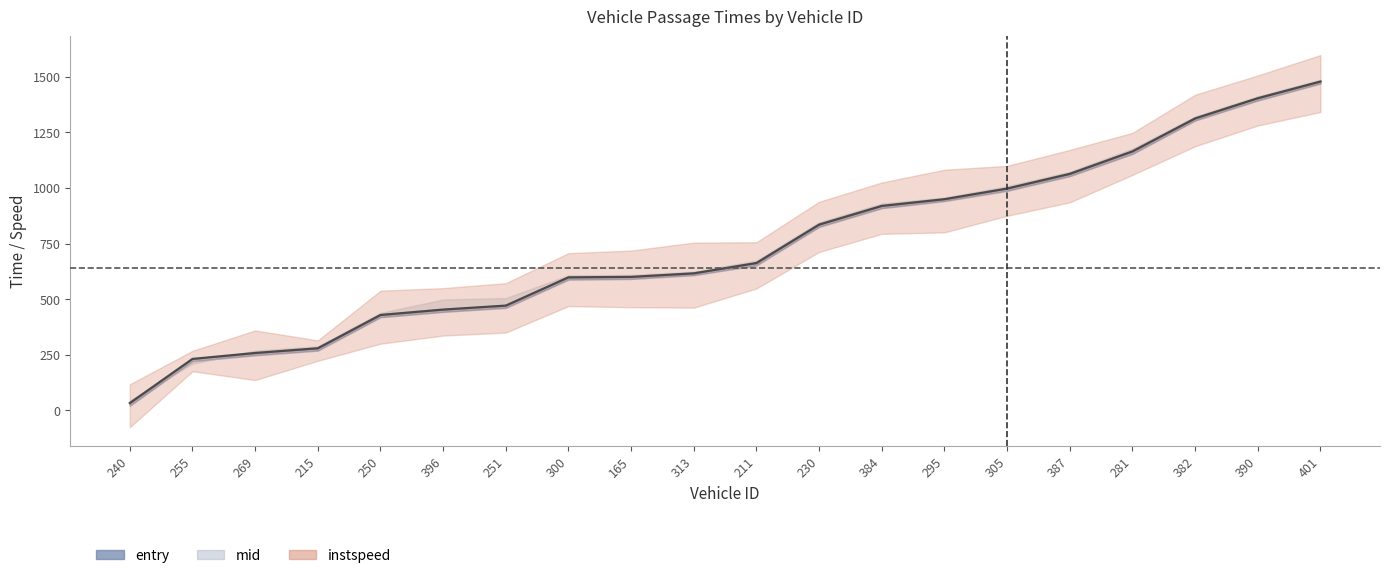

What is the difference between the values at 240 and 269?

225.2